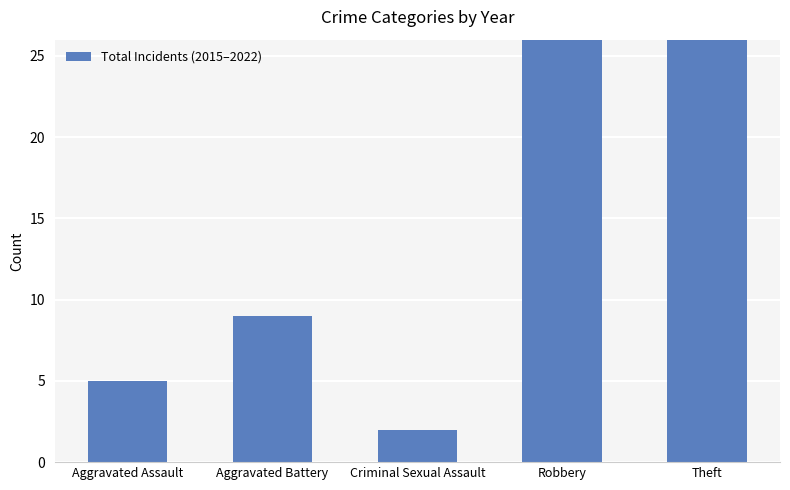

Reading left to right, what are all the values shown in this chart?

5	9	2	26	45